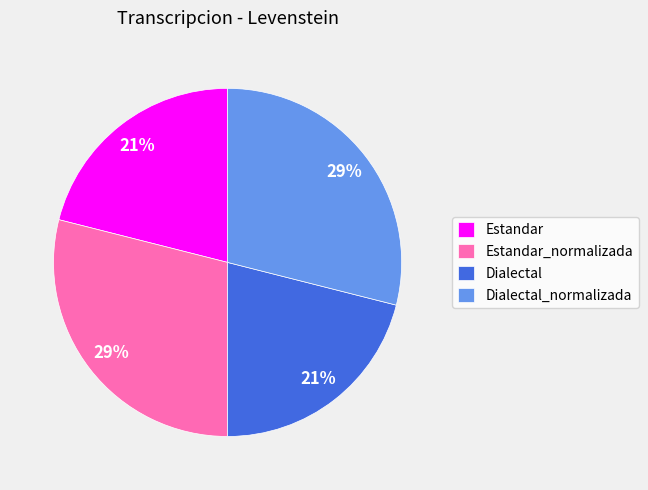

Combined, do Estandar and Dialectal account for over 50%?

No